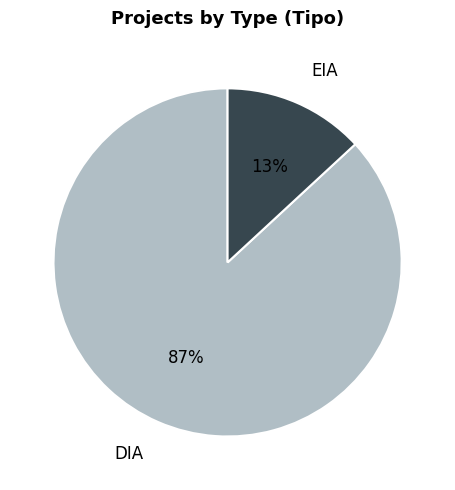

Combined, do EIA and DIA account for over 50%?

Yes